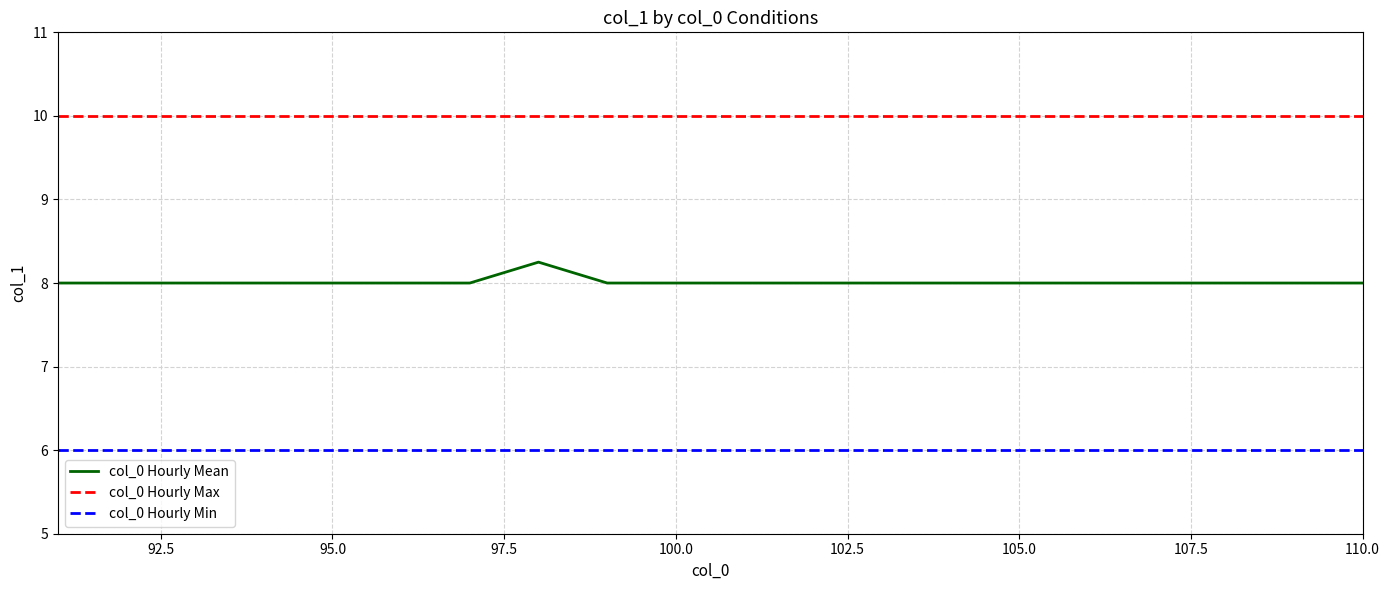

Rank the series by their maximum value, from highest to lowest.

col_0 Hourly Max, col_0 Hourly Mean, col_0 Hourly Min